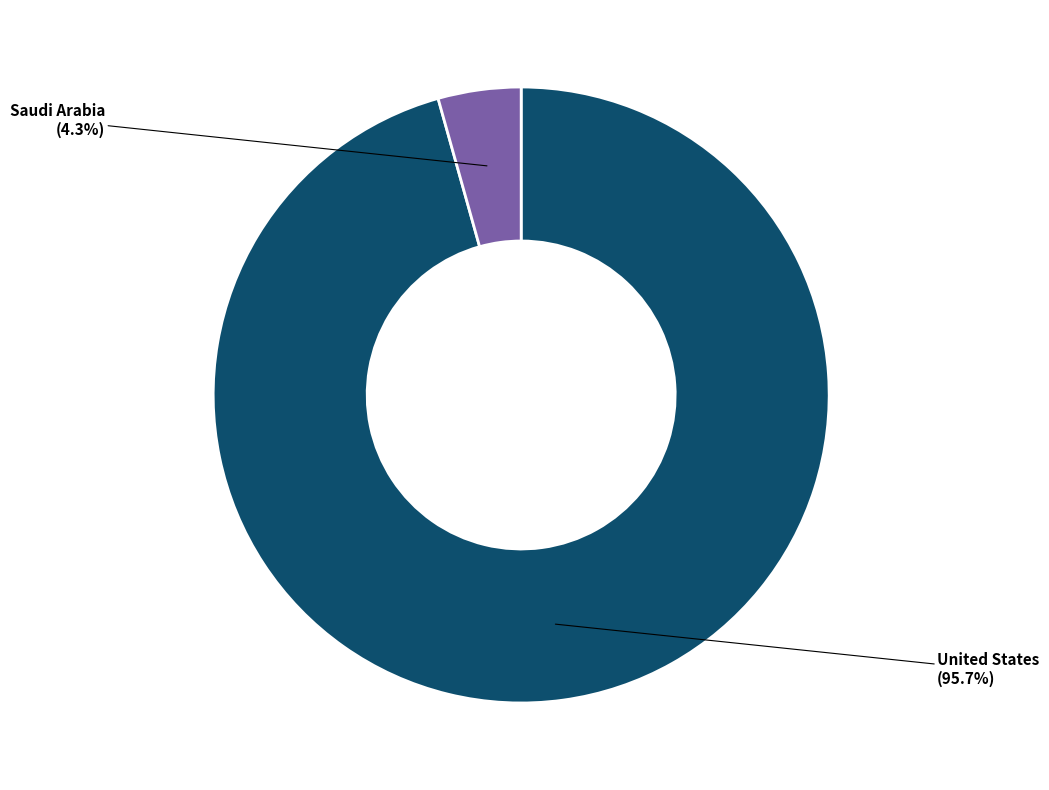

To the nearest percent, what is the average slice percentage?

50%